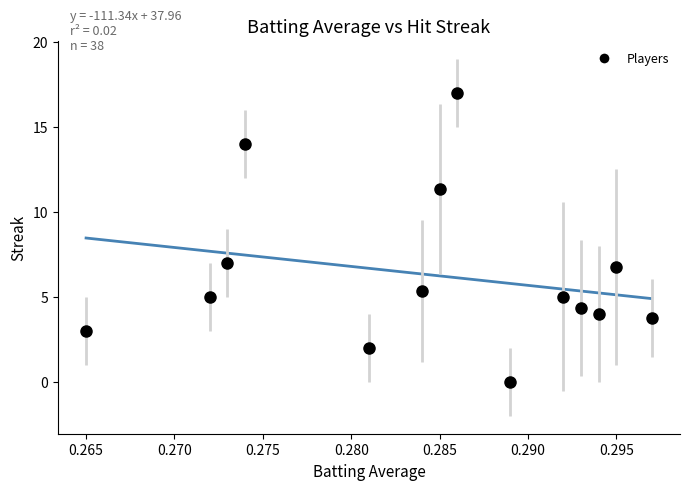

What is the difference between the maximum and minimum values?

3.6